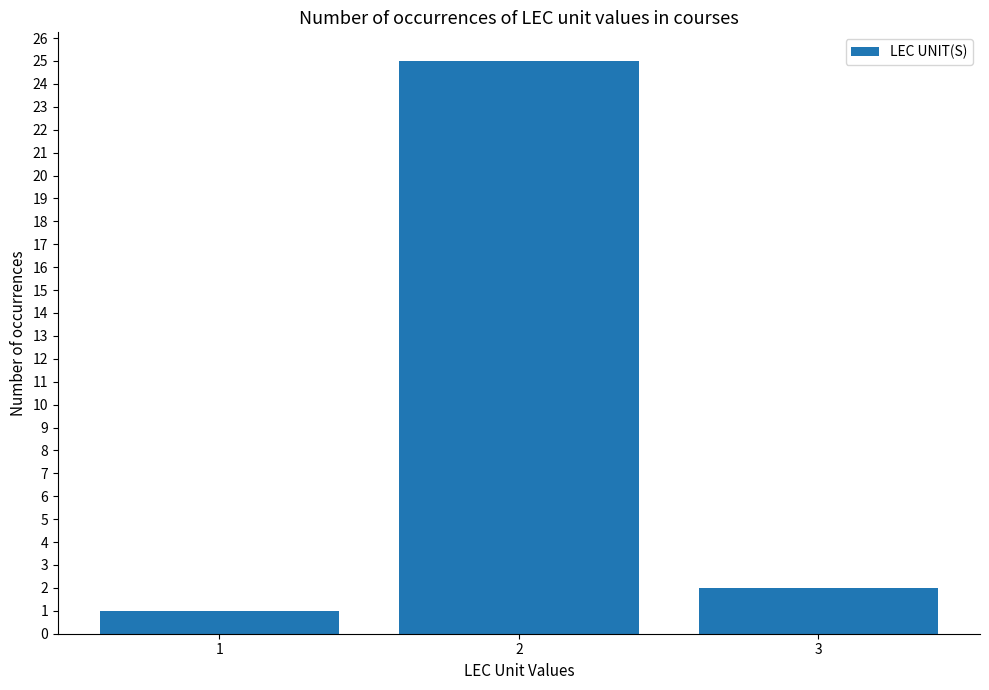

What is the difference between the values at 1 and 2?

24